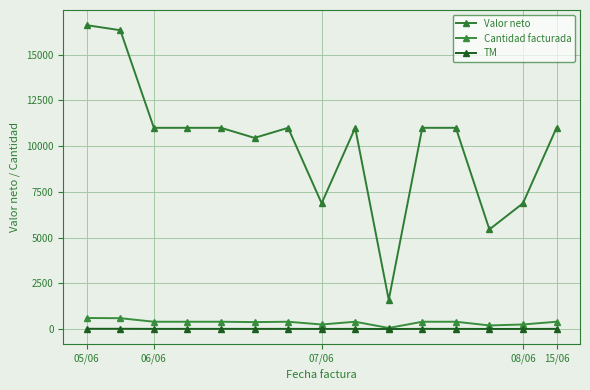

What is the value of the Valor neto point at the 8th from the left?

6875.0